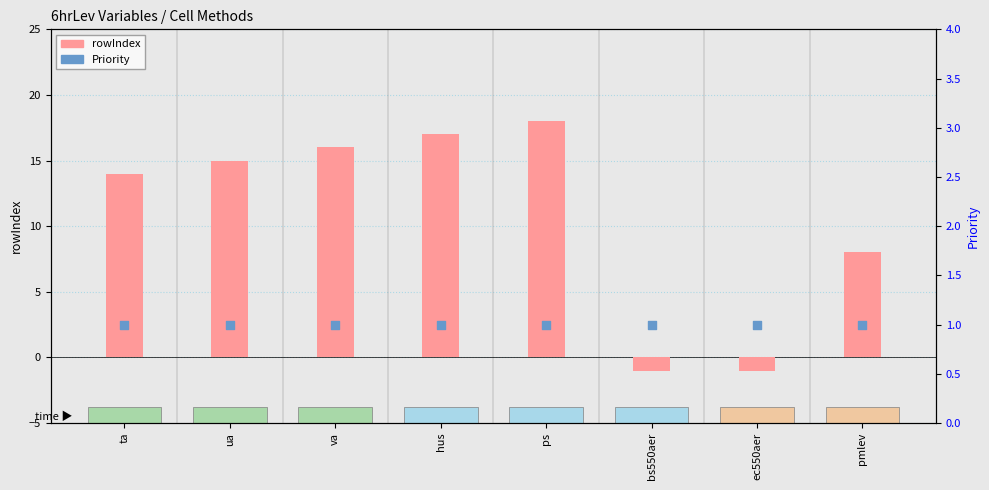

At how many categories does at least one series exceed 12?

5